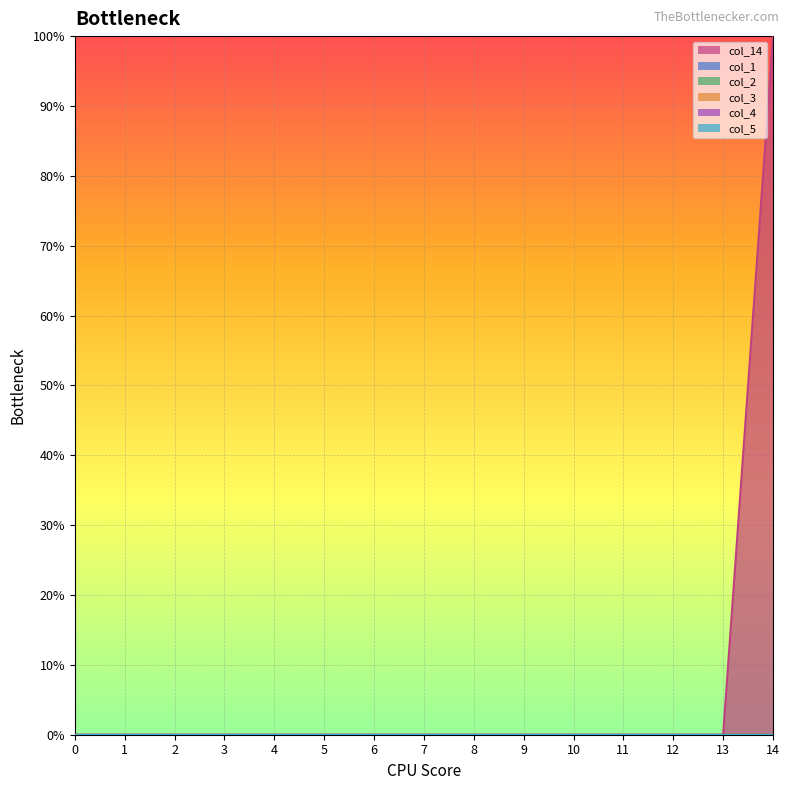

Is it true that col_3 equals 0 at 9?

True